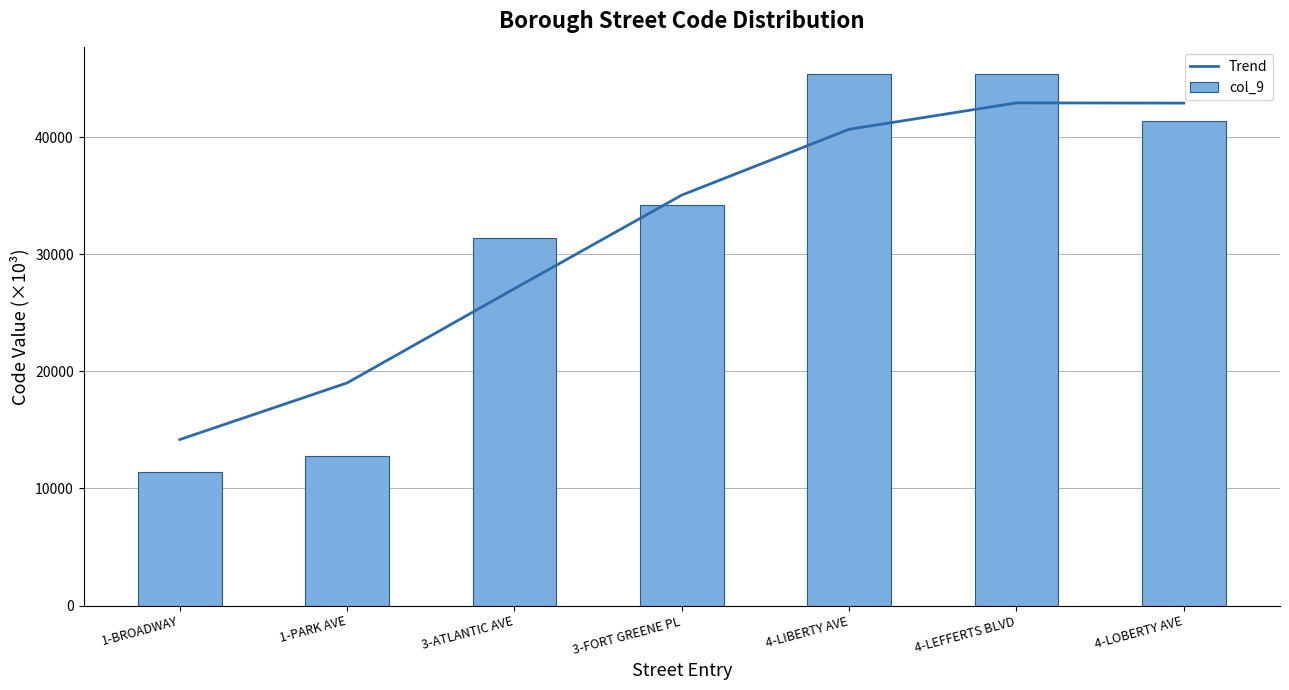

True or false: col_9 has a value of 54610.0 at 4-LOBERTY AVE.

False